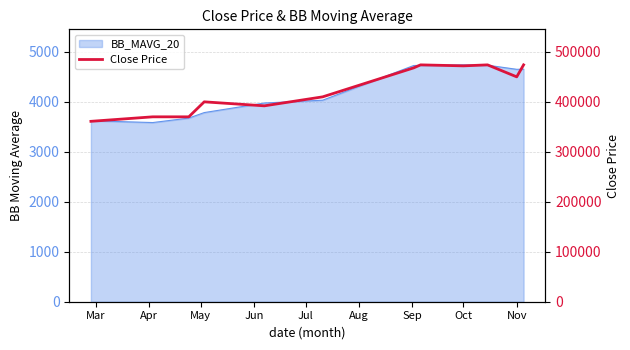

Which category has the highest value across all series?

Oct